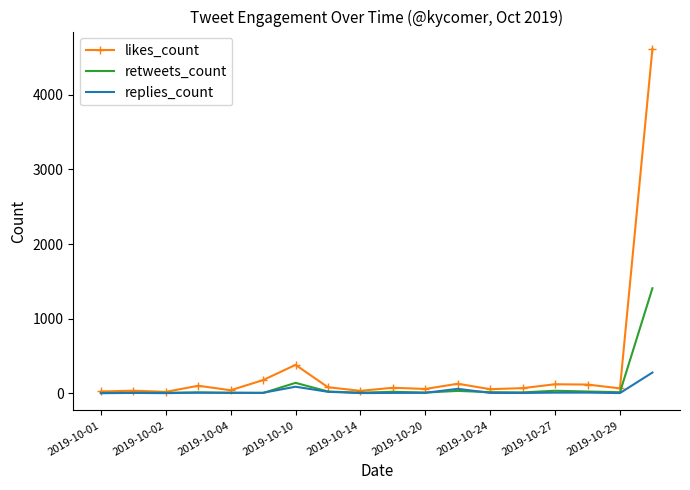

Which series has the largest range (max minus min)?

likes_count